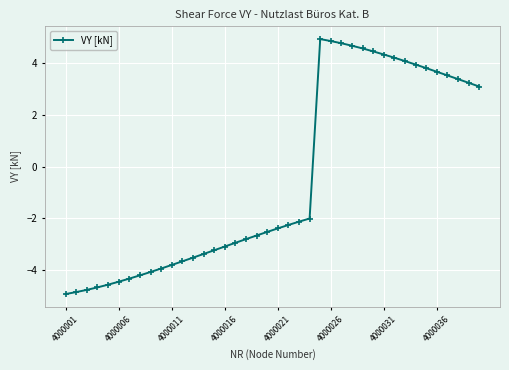

What is the value of the 31st point from the left?

4.3